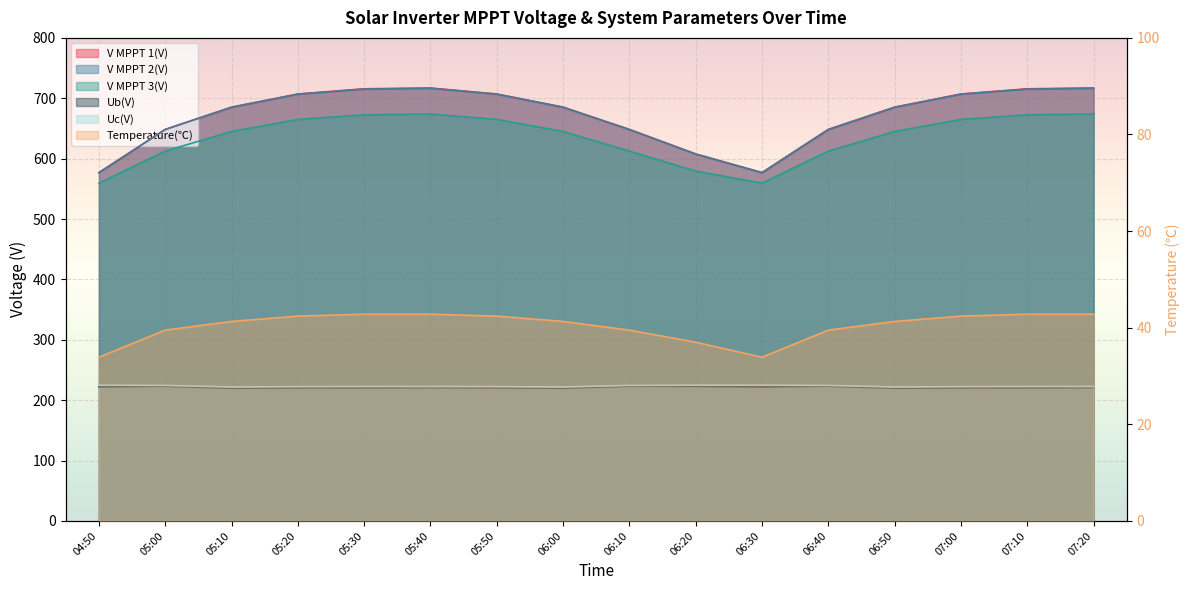

Between 04:50 and 06:50, which is larger?

06:50